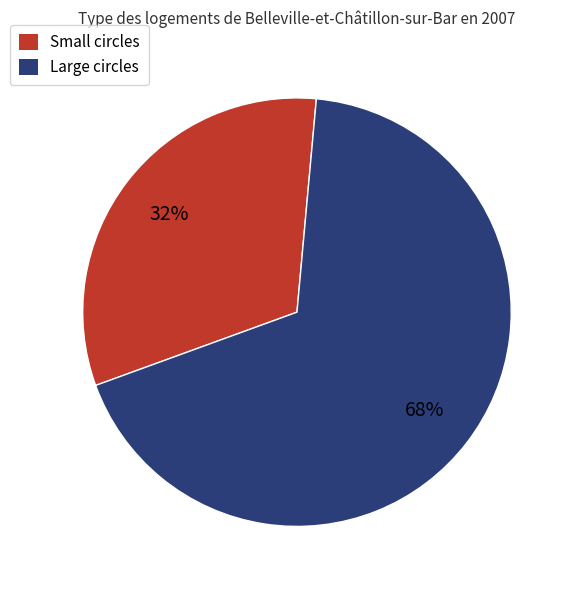

To the nearest percent, what is the average slice percentage?

50%